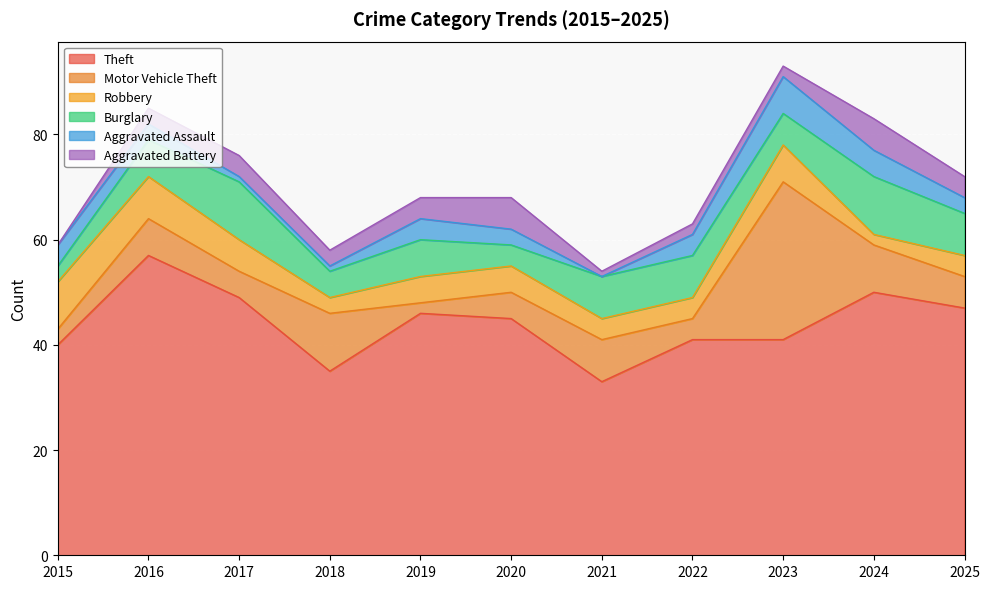

Which series changed the most between 2015 and 2021?

Theft